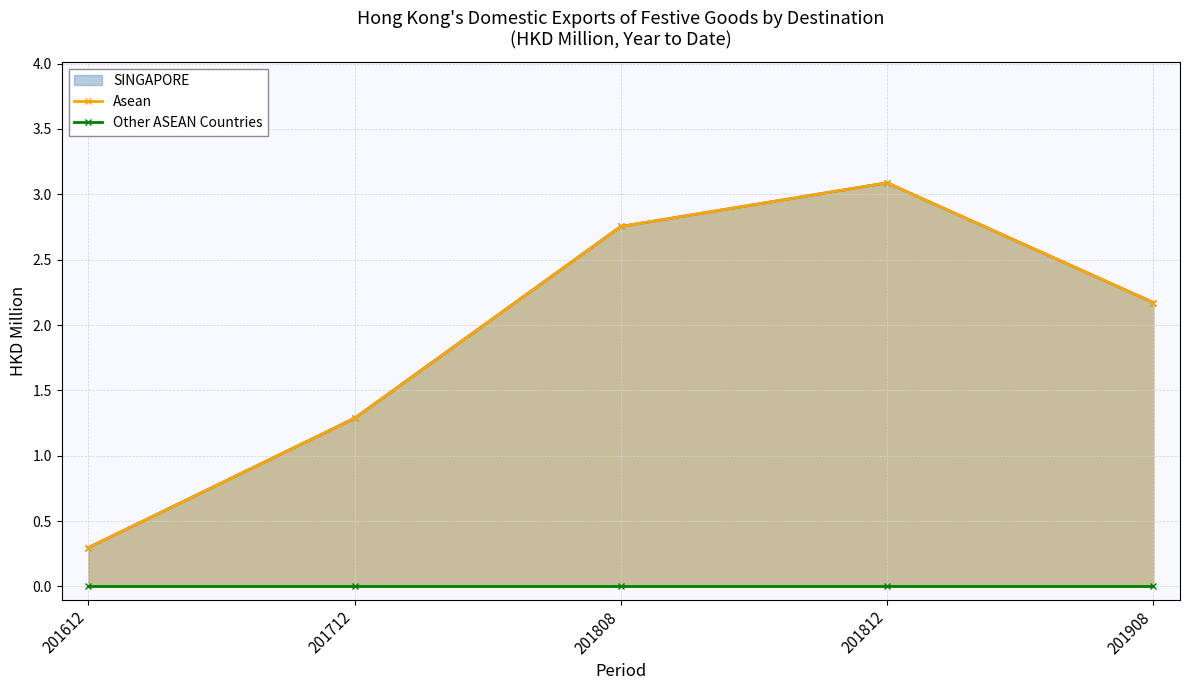

Which category has the lowest value across all series?

201612